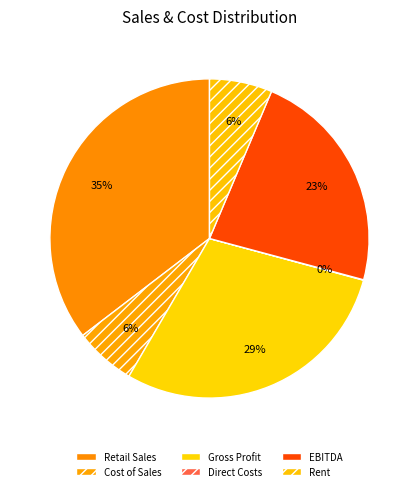

To the nearest percent, what is the difference between the Gross Profit and EBITDA slice percentages?

6%